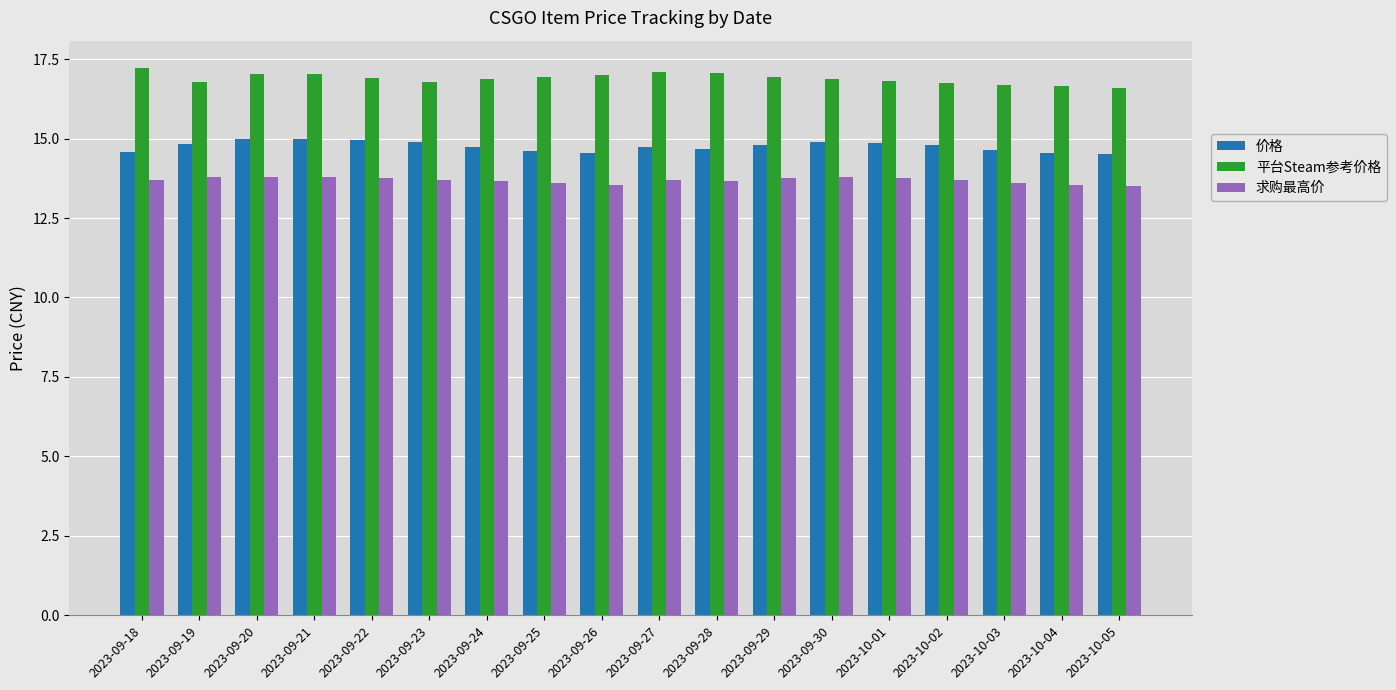

Rank the series by their maximum value, from highest to lowest.

平台Steam参考价格, 价格, 求购最高价